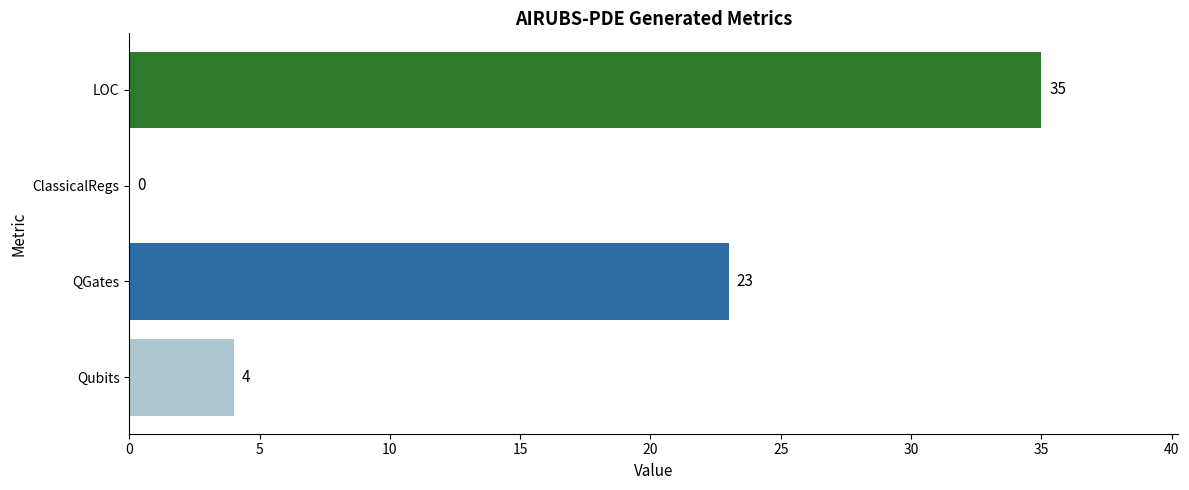

Count the number of data series in this chart.

1